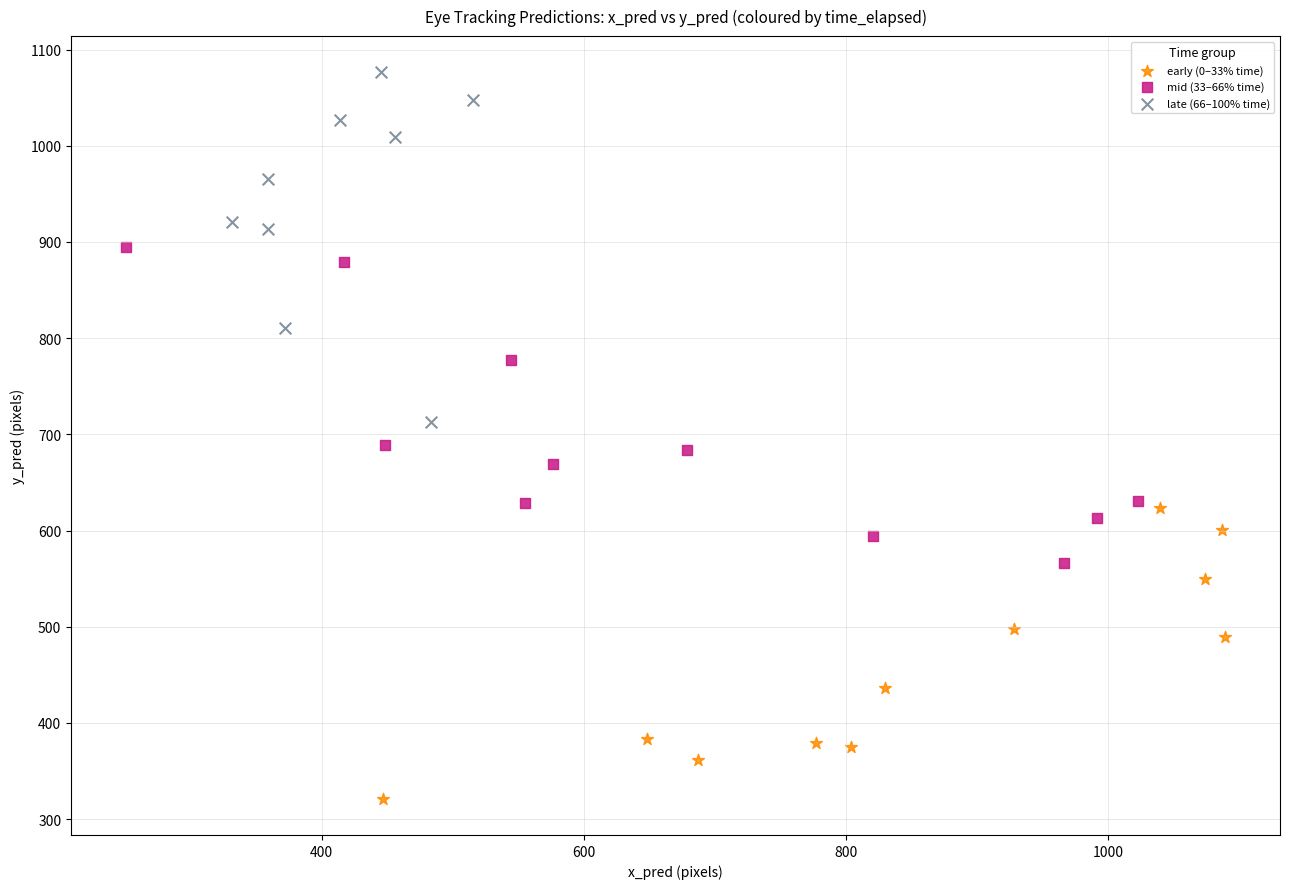

Which series contains the highest Y value?

late (66–100% time)